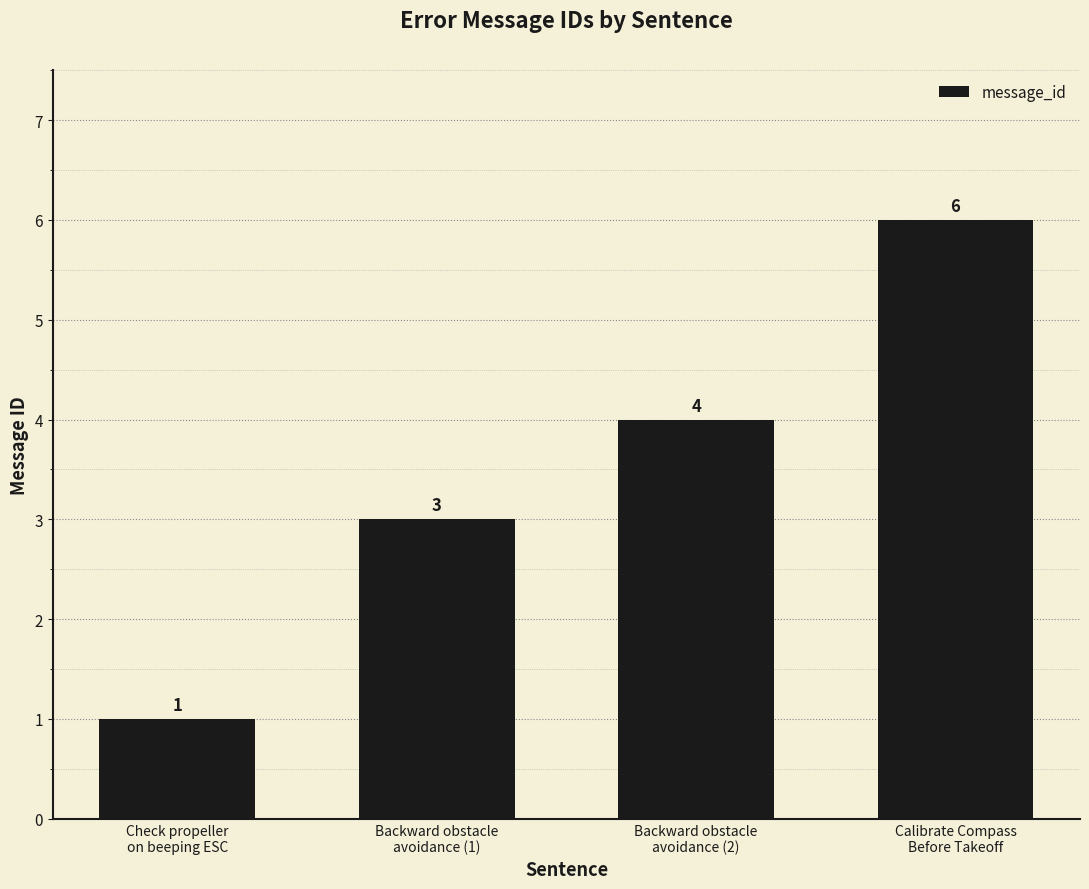

Rank the categories by value from highest to lowest.

Calibrate Compass
Before Takeoff, Backward obstacle
avoidance (2), Backward obstacle
avoidance (1), Check propeller
on beeping ESC